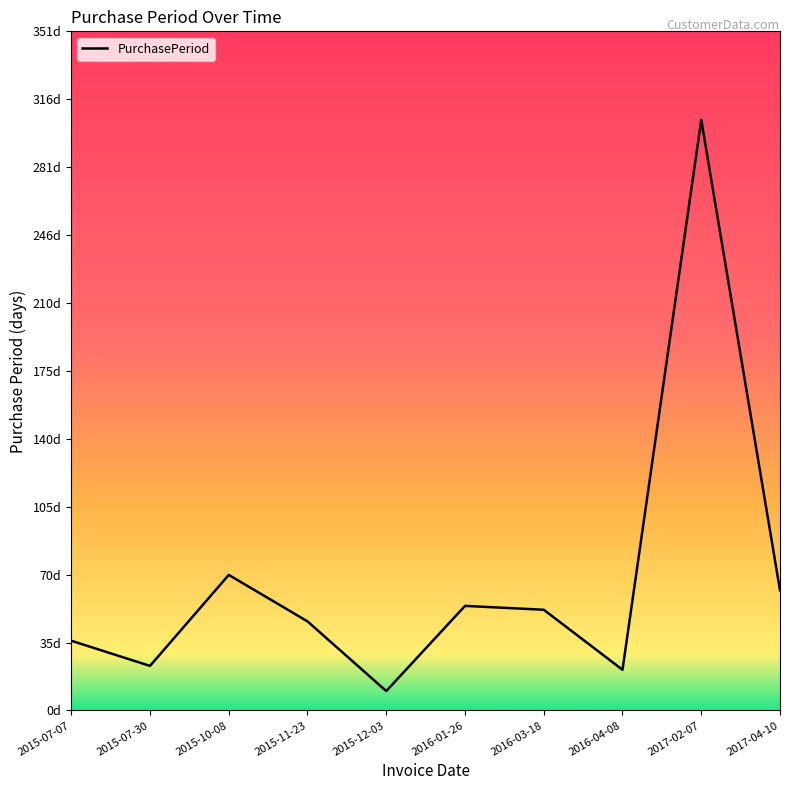

The value at 2016-03-18 is 93. True or false?

False